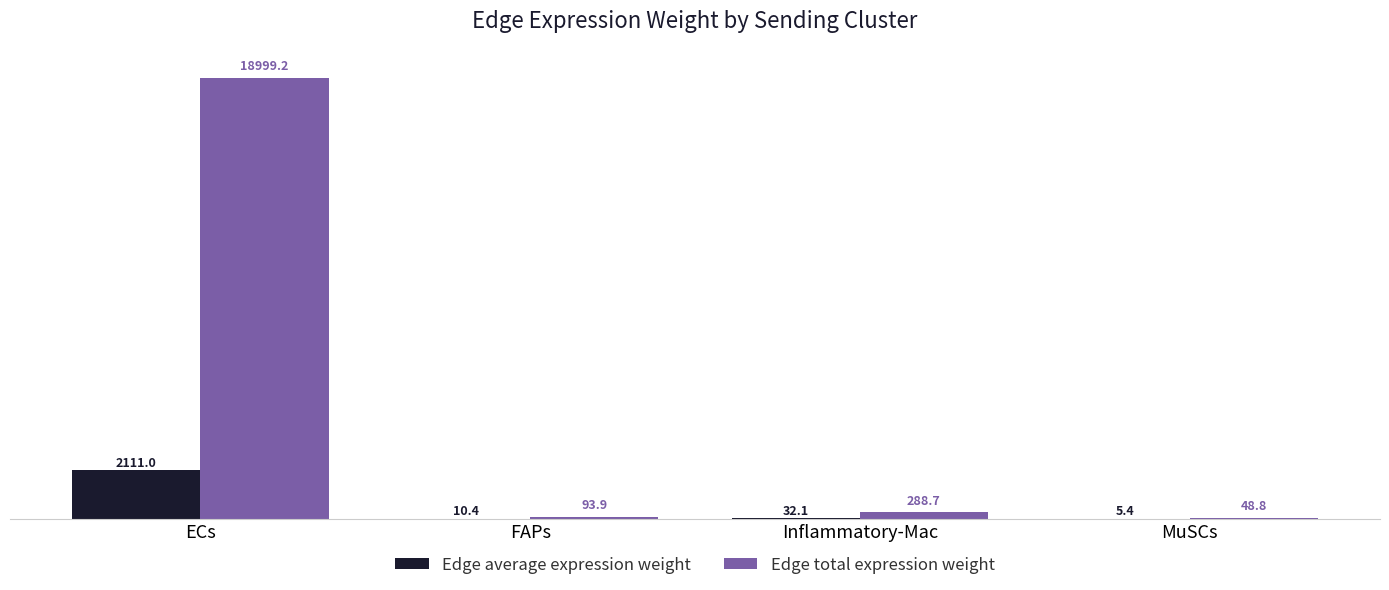

Reading left to right, what are all the values shown in this chart?

Edge average expression weight: 2111.0	10.4	32.1	5.4
Edge total expression weight: 18999.2	93.9	288.7	48.8